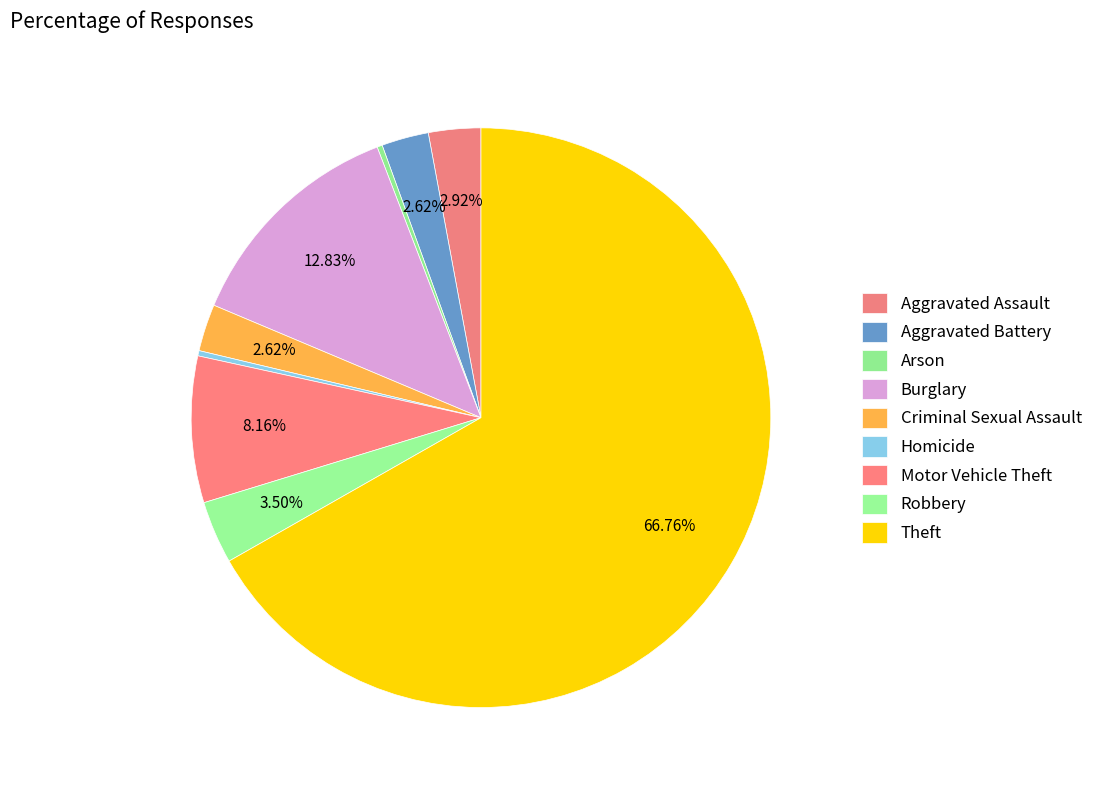

To the nearest percent, what is the average slice percentage?

11%